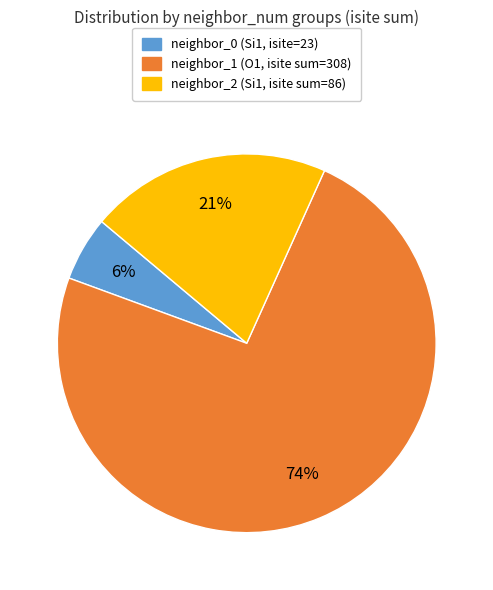

Is there a majority slice in this chart?

Yes